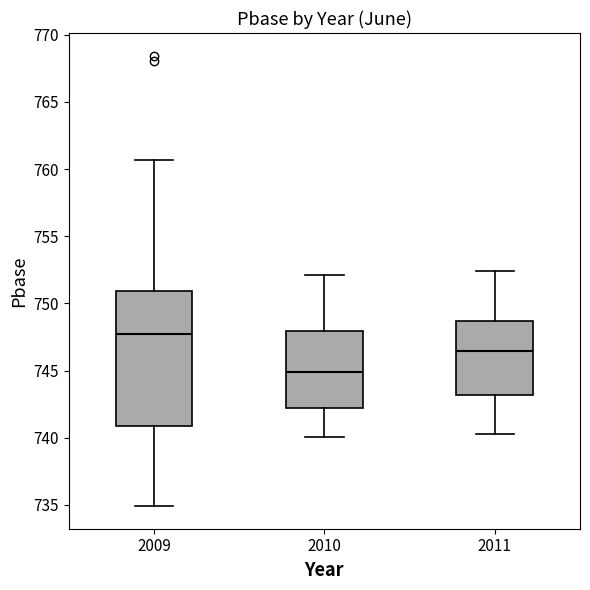

Comparing the boxes themselves (not the whiskers), which one is the tallest?

2009